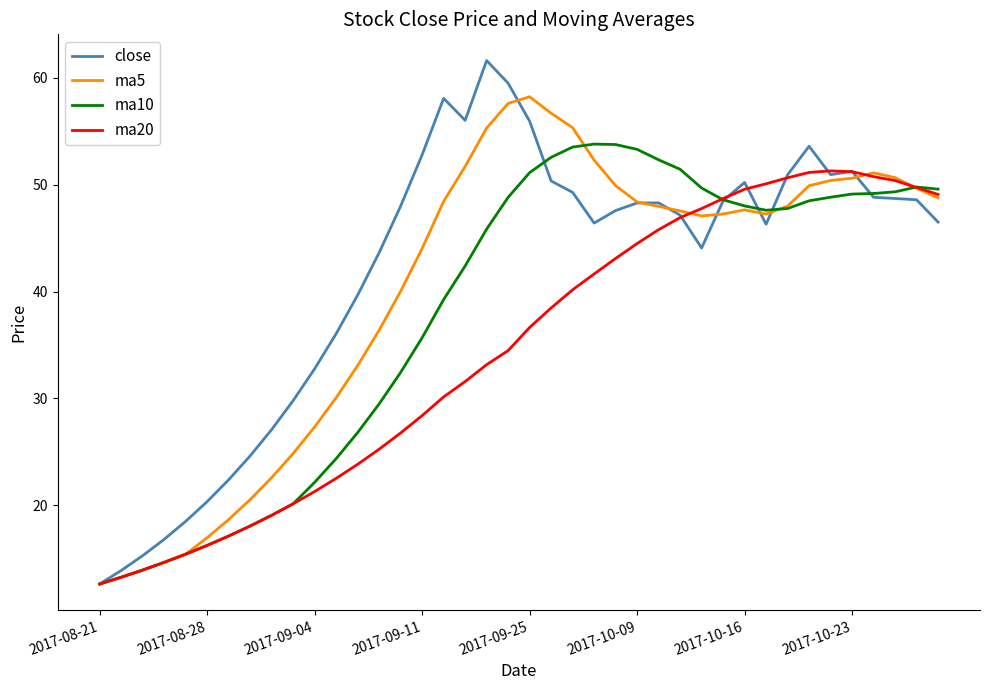

What is the maximum value for ma10?

53.8